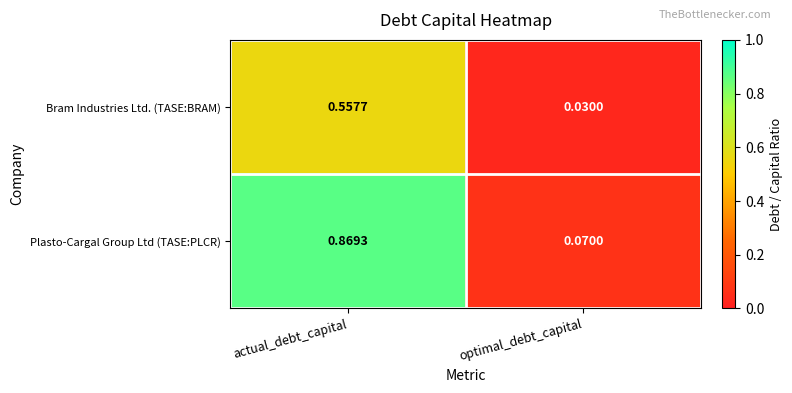

Rank the categories by Plasto-Cargal Group Ltd (TASE:PLCR) value from highest to lowest.

actual_debt_capital, optimal_debt_capital